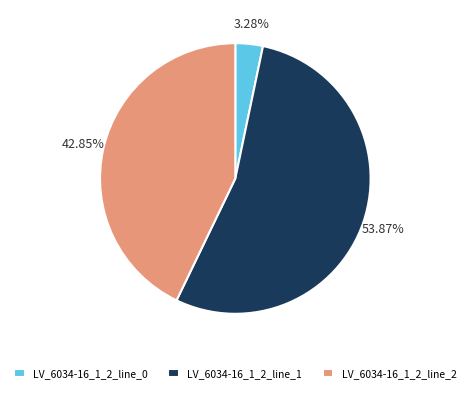

Combined, do LV_6034-16_1_2_line_0 and LV_6034-16_1_2_line_2 account for over 50%?

No